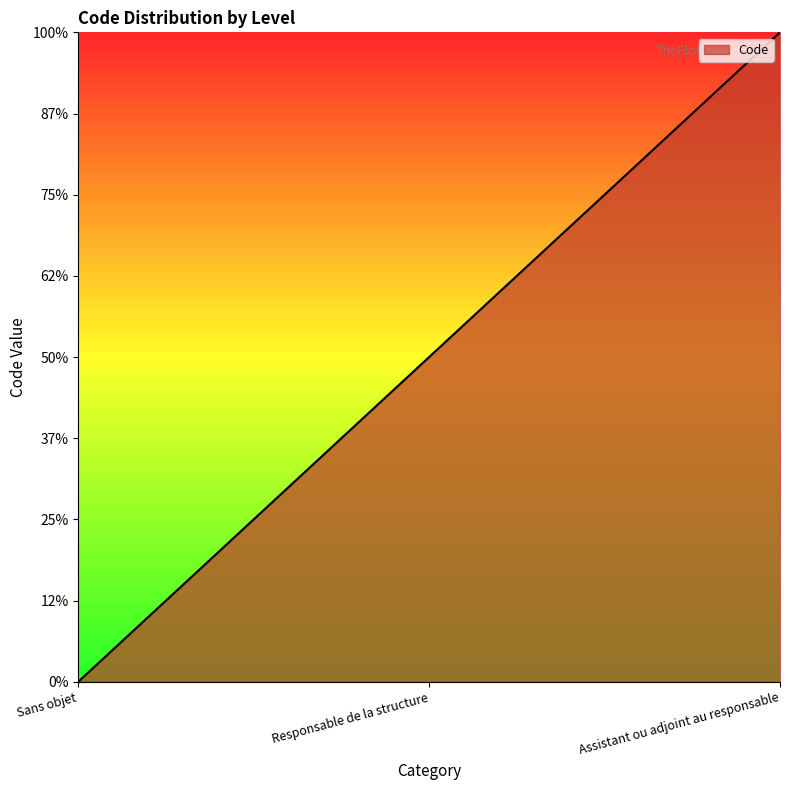

The chart shows a value of 1 at Responsable de la structure. True or false?

True